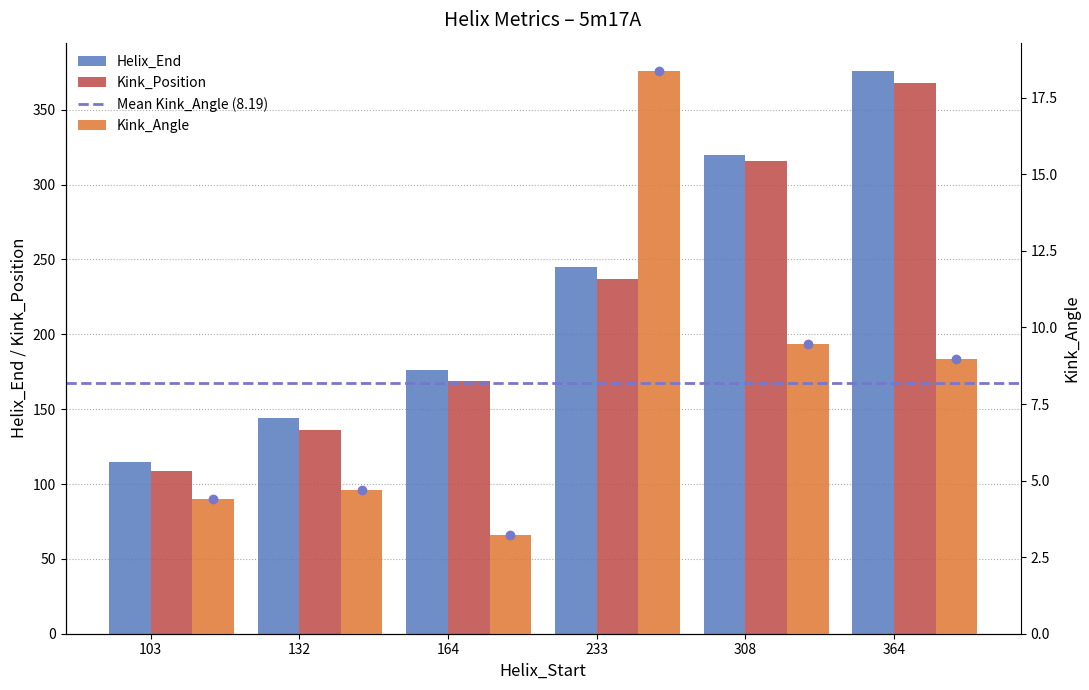

What are all the series names shown in the legend?

Helix_End, Kink_Position, Kink_Angle